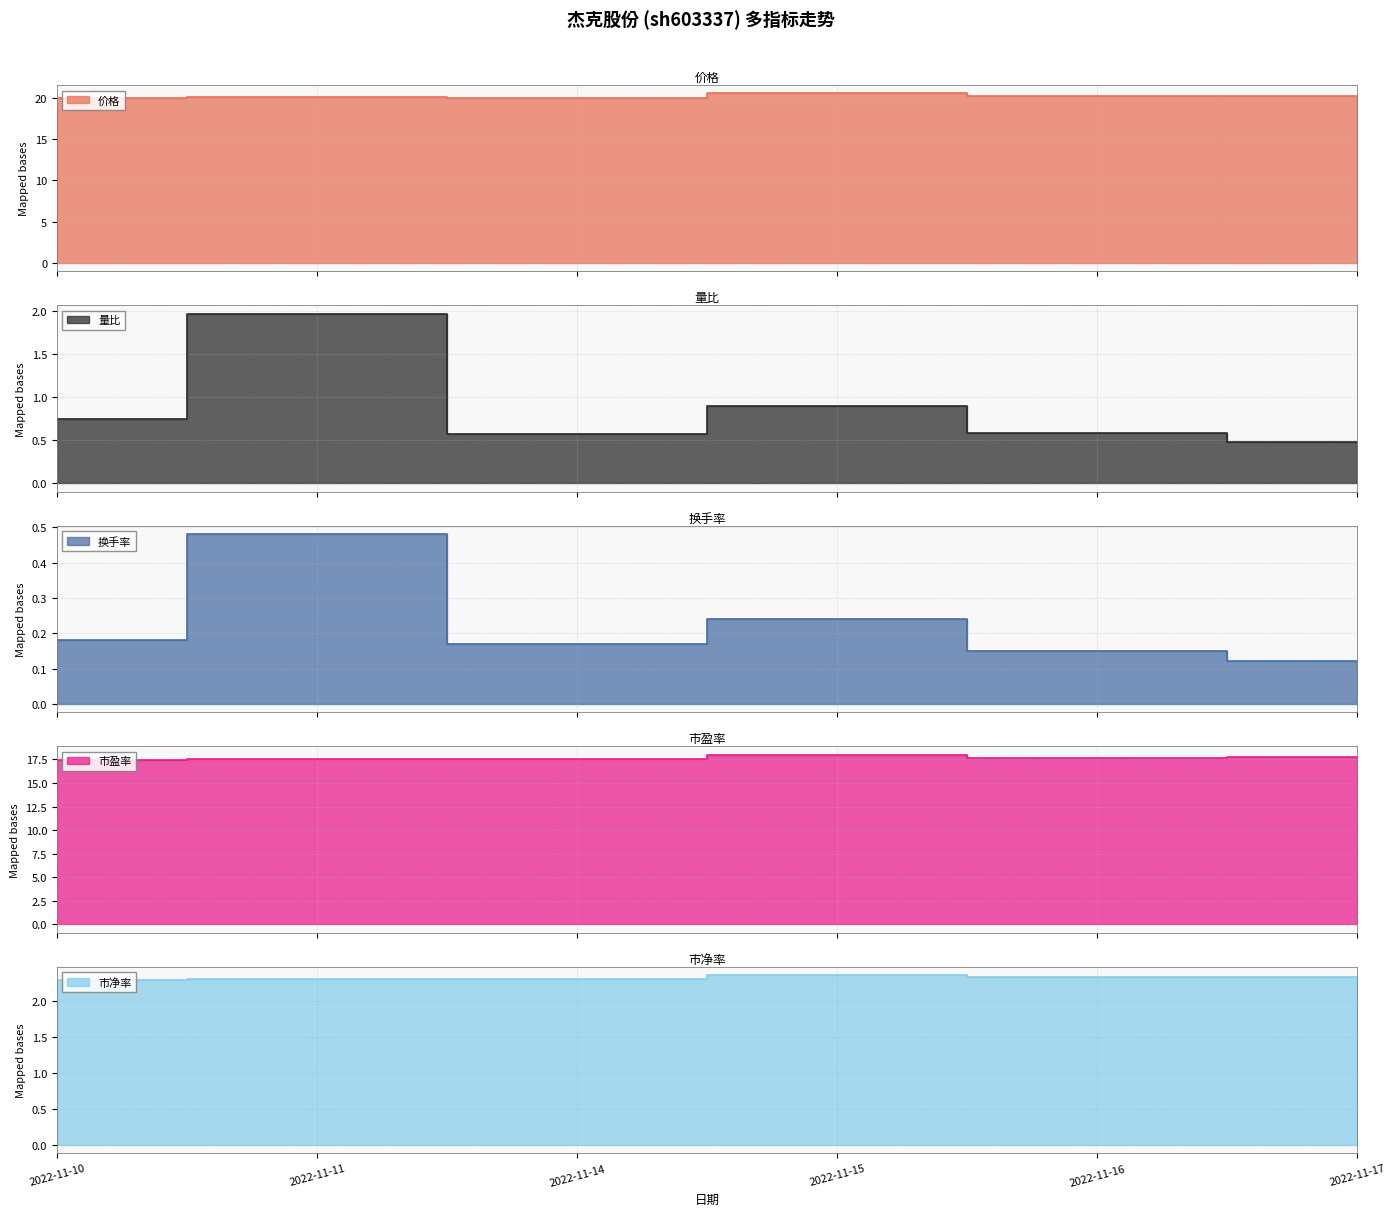

Reading left to right, transcribe all the data shown in this chart.

价格: 2022-11-10=19.9	2022-11-11=20.1	2022-11-14=20.0	2022-11-15=20.5	2022-11-16=20.2	2022-11-17=20.2
量比: 2022-11-10=0.8	2022-11-11=2.0	2022-11-14=0.6	2022-11-15=0.9	2022-11-16=0.6	2022-11-17=0.5
换手率: 2022-11-10=0.2	2022-11-11=0.5	2022-11-14=0.2	2022-11-15=0.2	2022-11-16=0.1	2022-11-17=0.1
市盈率: 2022-11-10=17.5	2022-11-11=17.6	2022-11-14=17.6	2022-11-15=18.0	2022-11-16=17.7	2022-11-17=17.7
市净率: 2022-11-10=2.3	2022-11-11=2.3	2022-11-14=2.3	2022-11-15=2.4	2022-11-16=2.3	2022-11-17=2.3